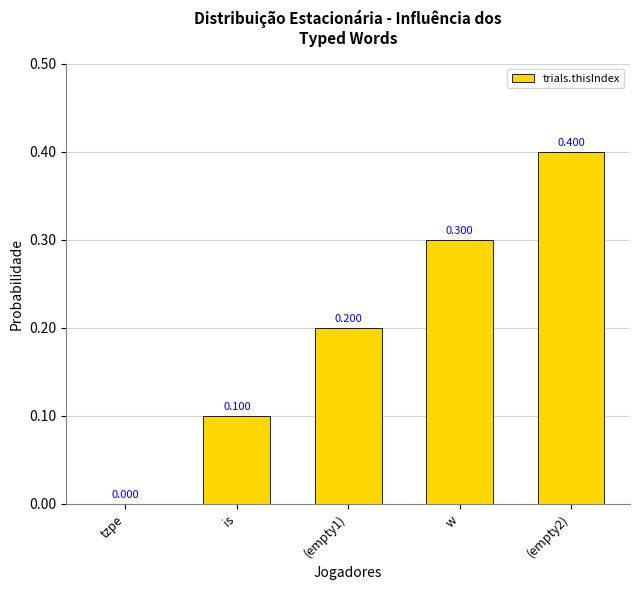

What is the average value?

0.2